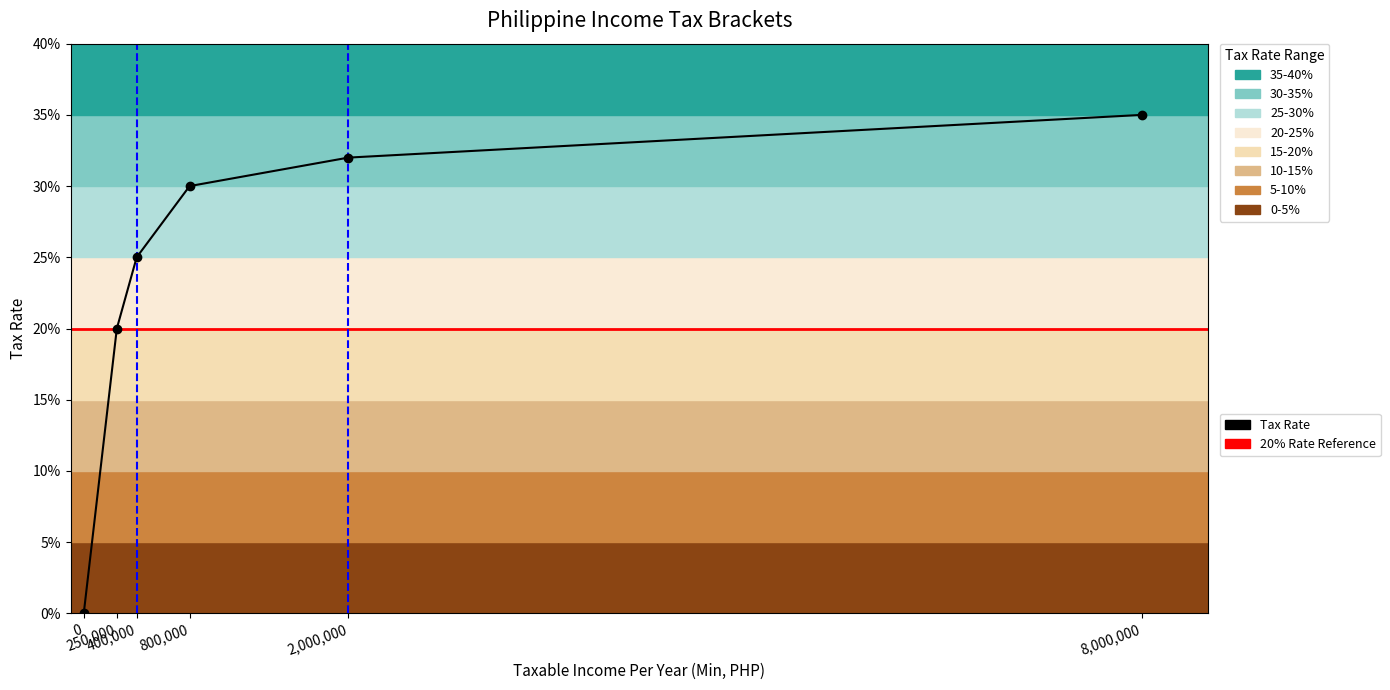

Reading left to right, list all the values displayed in this chart.

0.0	0.2	0.2	0.3	0.3	0.3